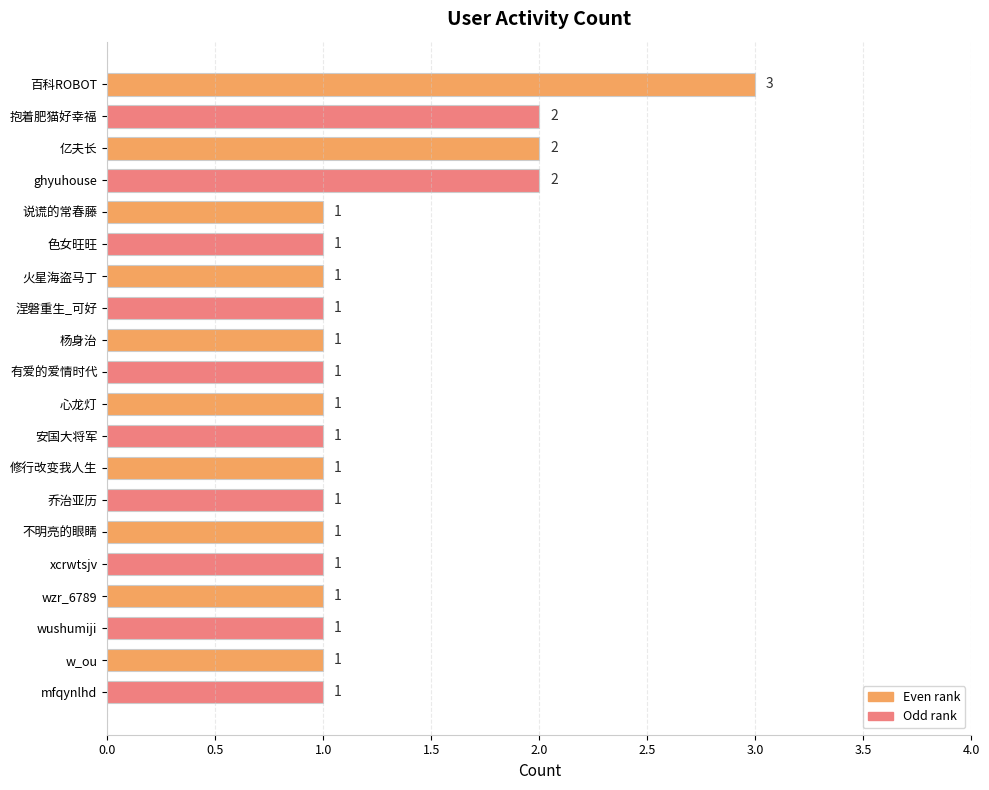

Reading top to bottom, transcribe all the data shown in this chart.

3	2	2	2	1	1	1	1	1	1	1	1	1	1	1	1	1	1	1	1